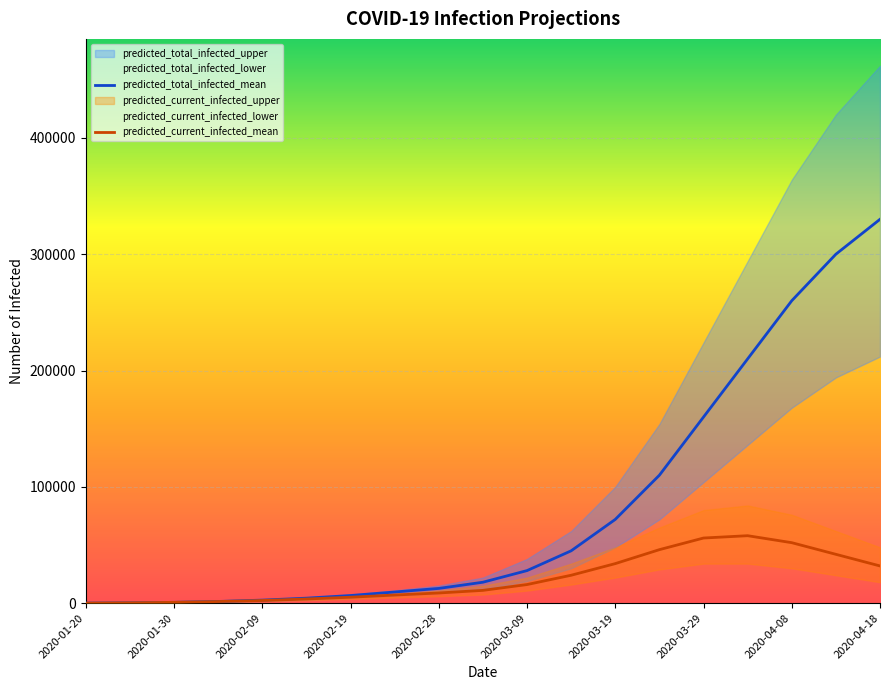

At which label is predicted_total_infected_mean closest to 165026?

2020-03-29